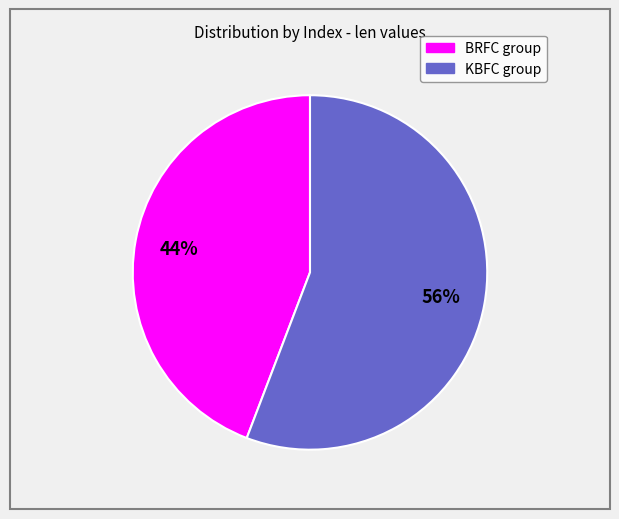

To the nearest percent, what is the difference between the largest and smallest slice percentages?

12%